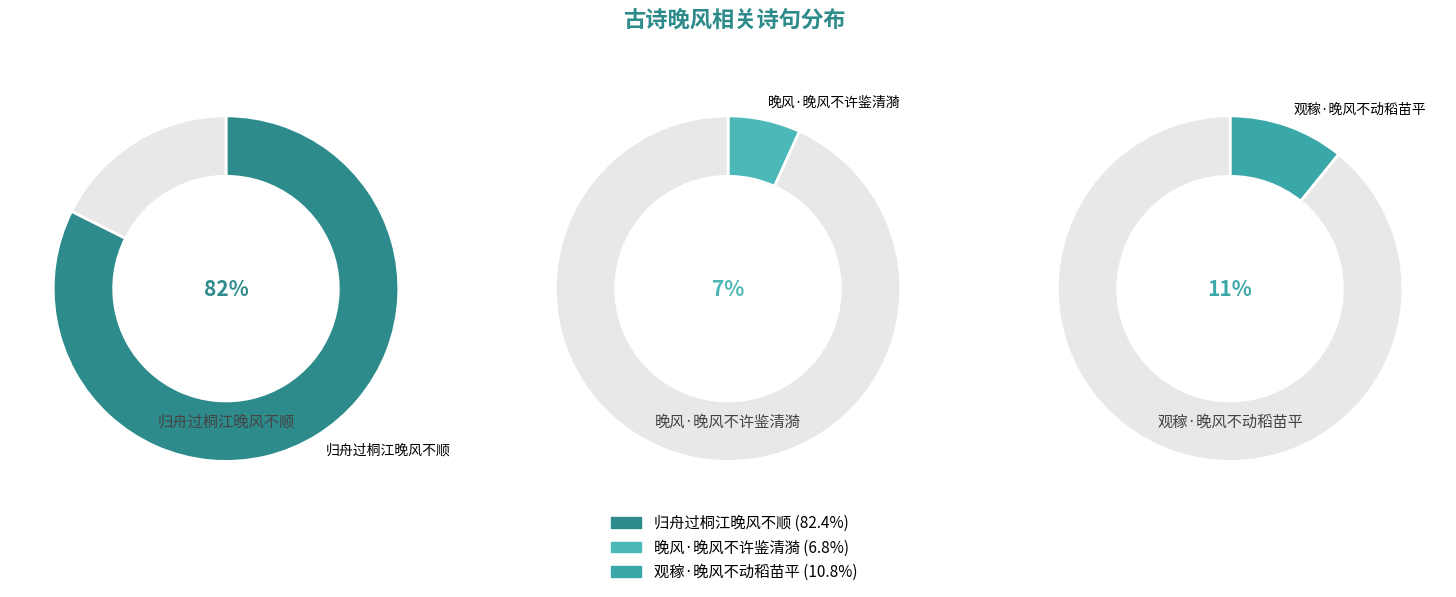

Rank the categories by value from highest to lowest.

归舟过桐江晚风不顺, 观稼·晚风不动稻苗平, 晚风·晚风不许鉴清漪